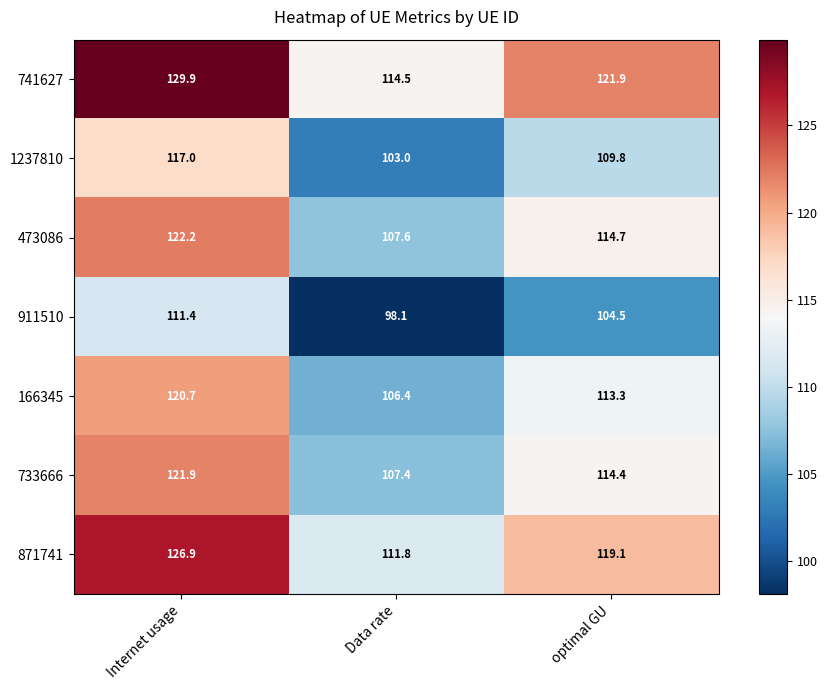

Between Internet usage and Data rate, which series saw the biggest shift?

741627